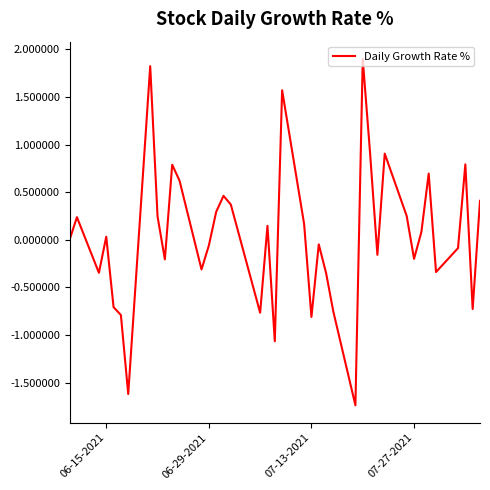

True or false: the data has more than 2 interior local peaks.

True